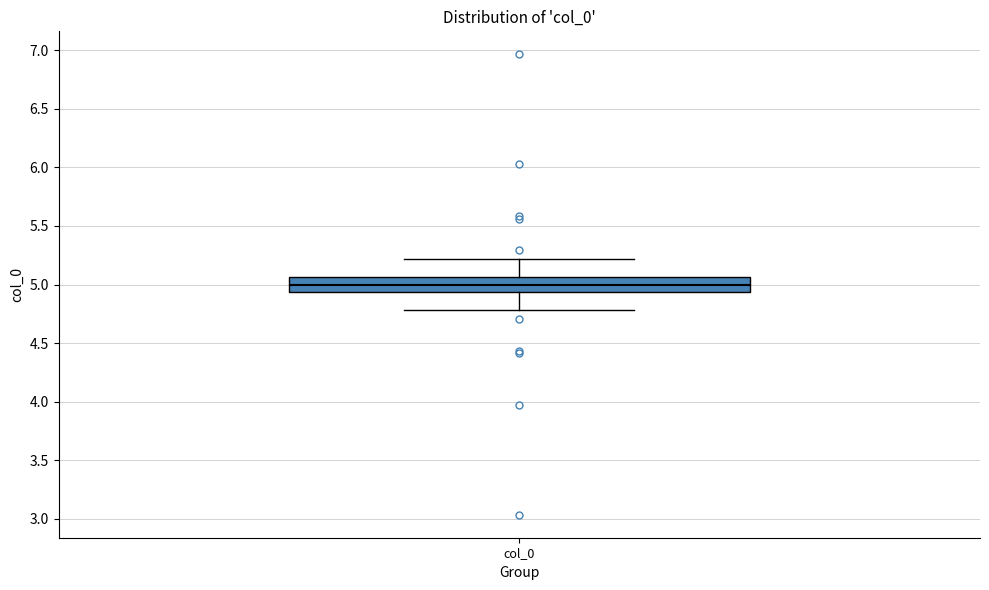

Transcribe this box plot: give where the median line is, the range the box spans, and where the two whiskers end, as read against the y-axis. The values are not printed on the chart, so give them approximately, as read against the axis.

median 5.00, box 4.95 to 5.05, whiskers 4.80 to 5.20